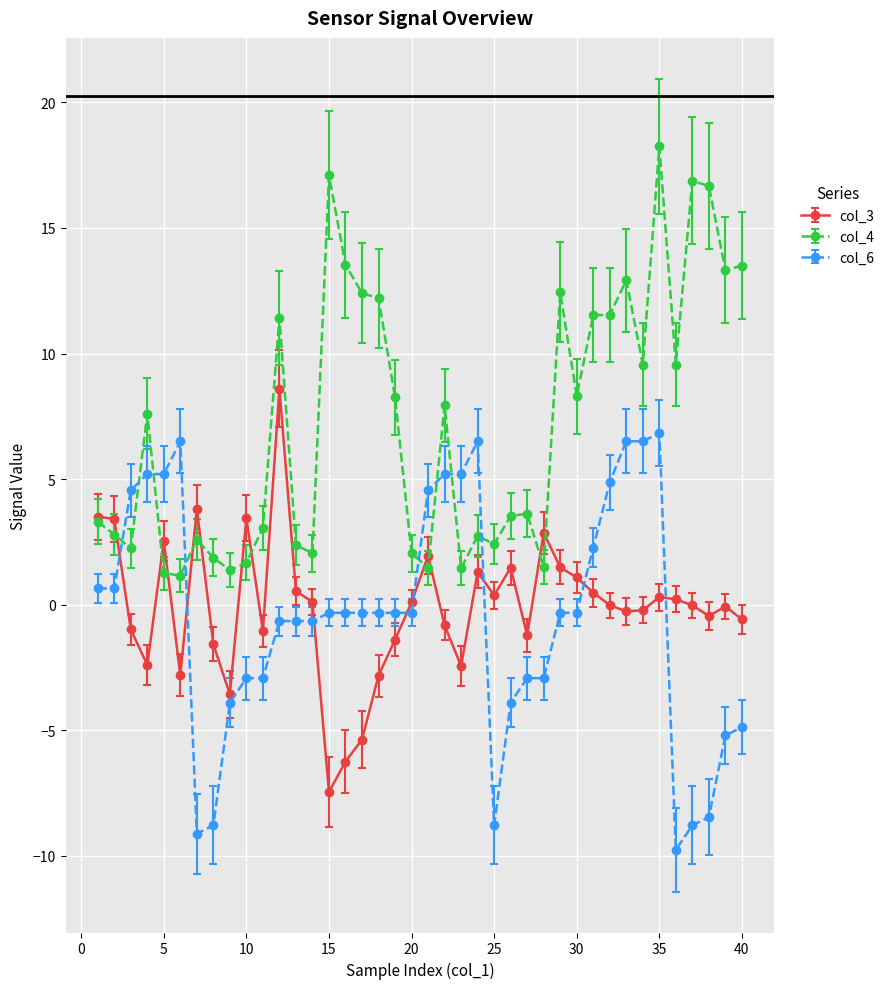

Which series ends up on top after the final intersection of col_4 and col_6?

col_4